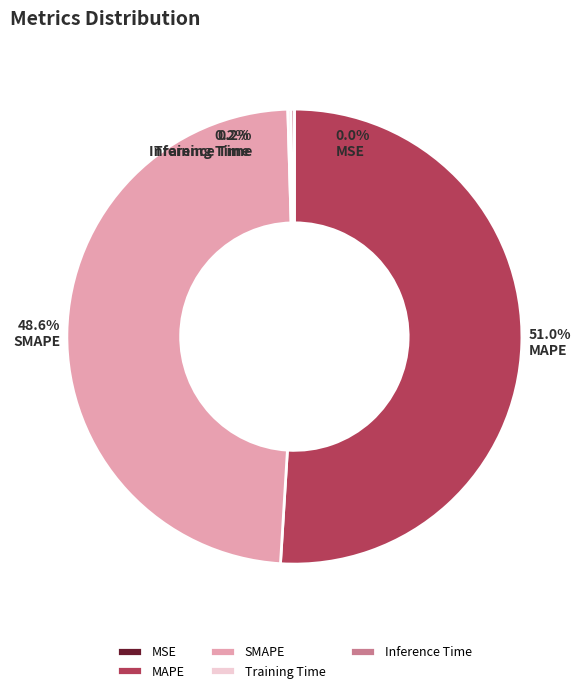

How much of the chart is everything except MAPE?

49.0%